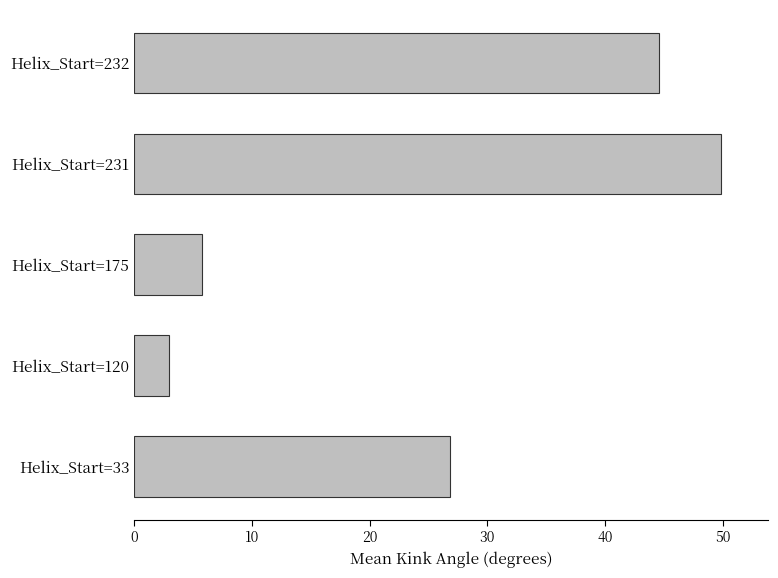

Are the bars grouped side by side (vs. stacked)?

No